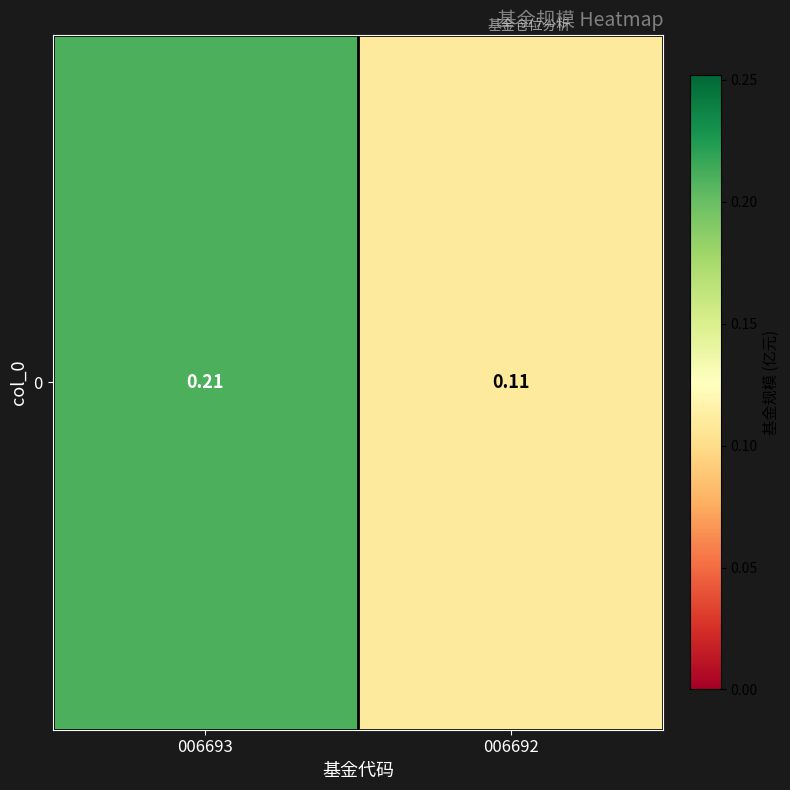

What is the change in value from 006693 to 006692?

-0.1